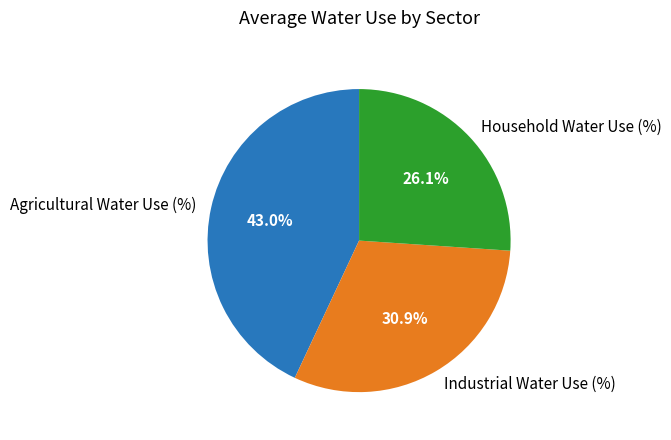

What percentage is NOT represented by Industrial Water Use (%)?

69.1%